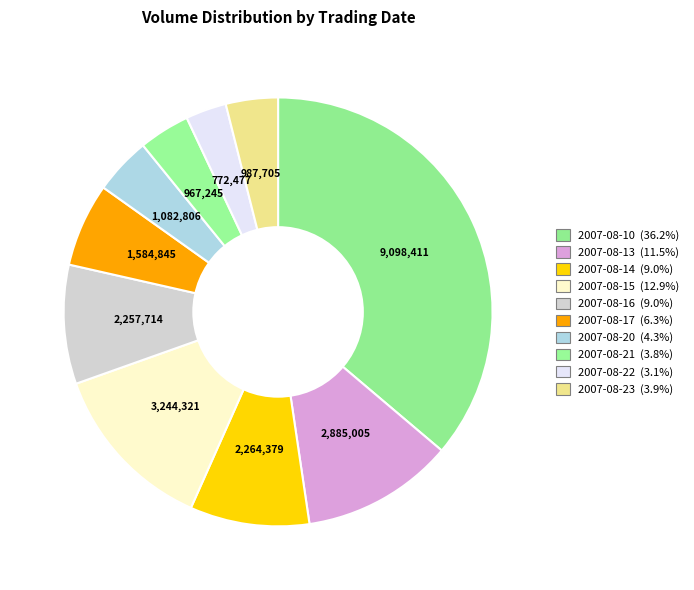

To the nearest percent, what percentage of the pie is 2007-08-23?

4%